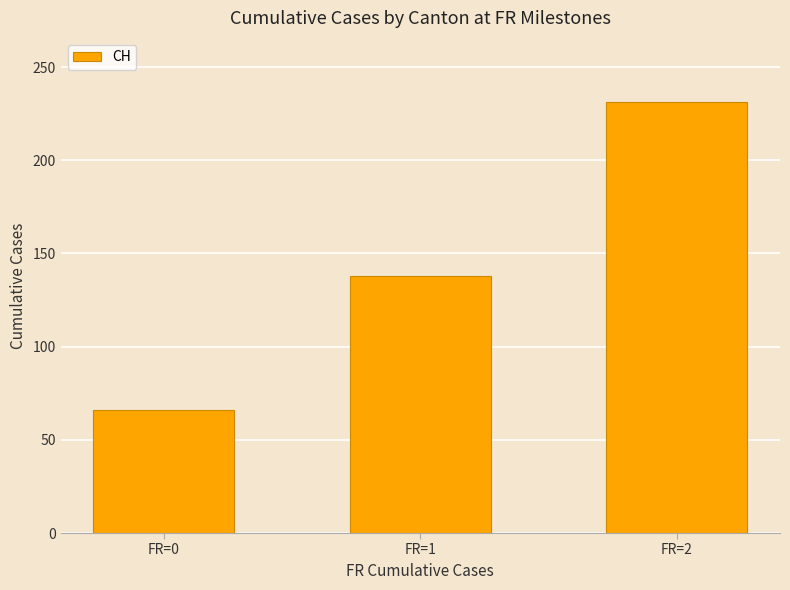

Does the chart contain stacked bars?

No